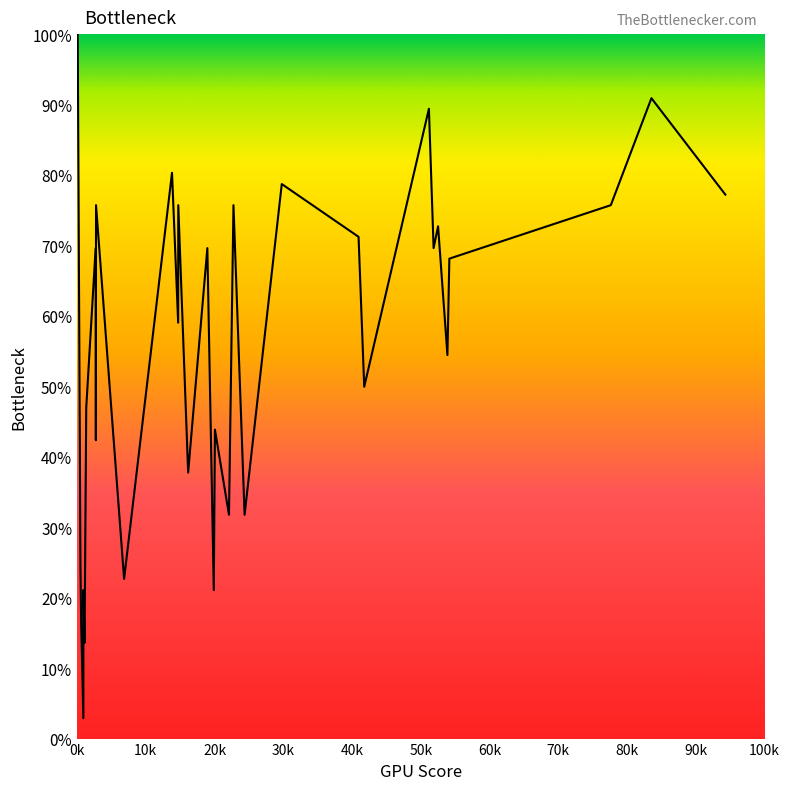

Is this an area chart (filled region under the line)?

No